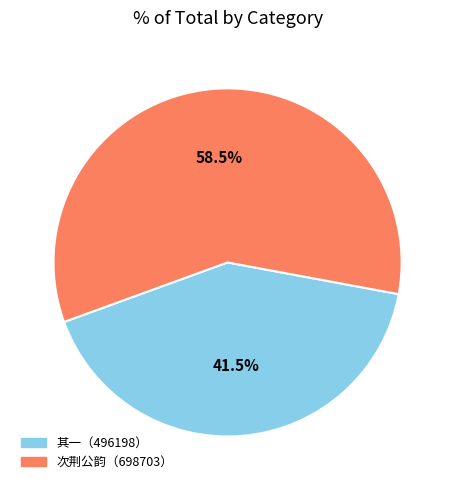

How many slices are in this pie chart?

2